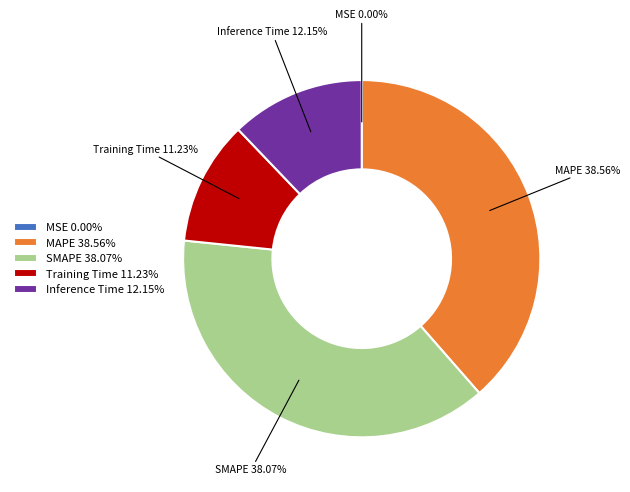

What percentage is the MAPE slice, to the nearest percent?

39%